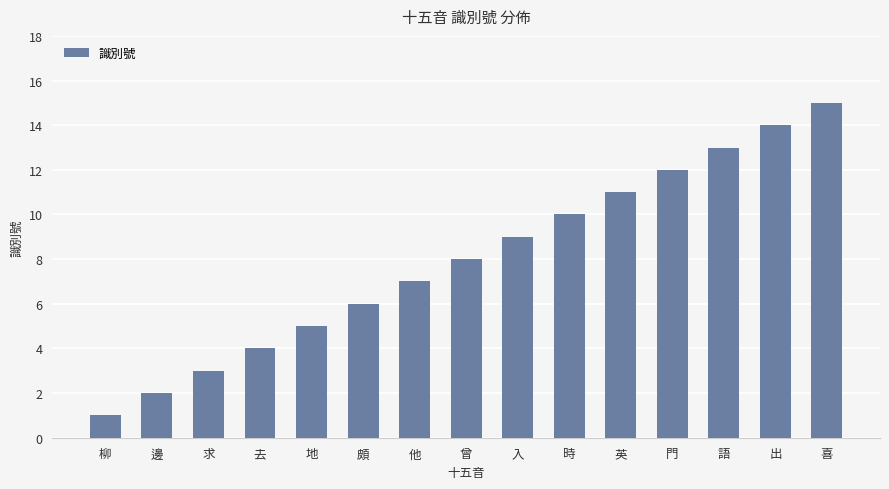

What is the sum of the values at 喜 and 去?

19